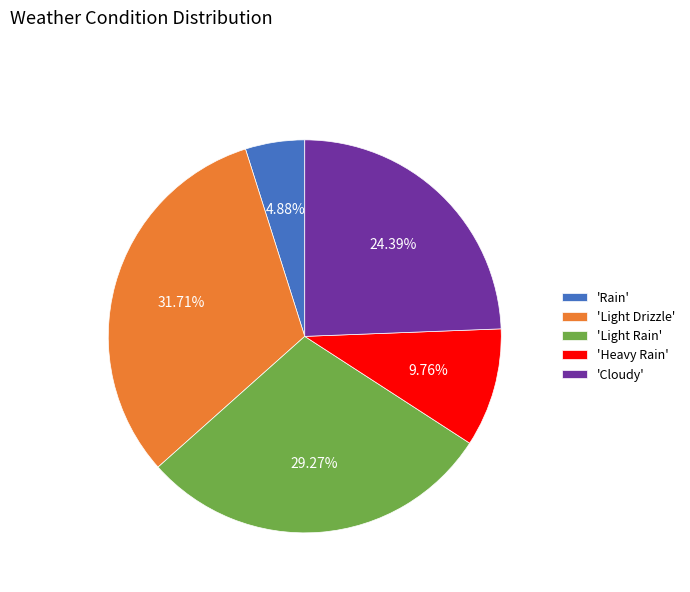

Is the sum of 'Cloudy' and 'Rain' greater than half?

No